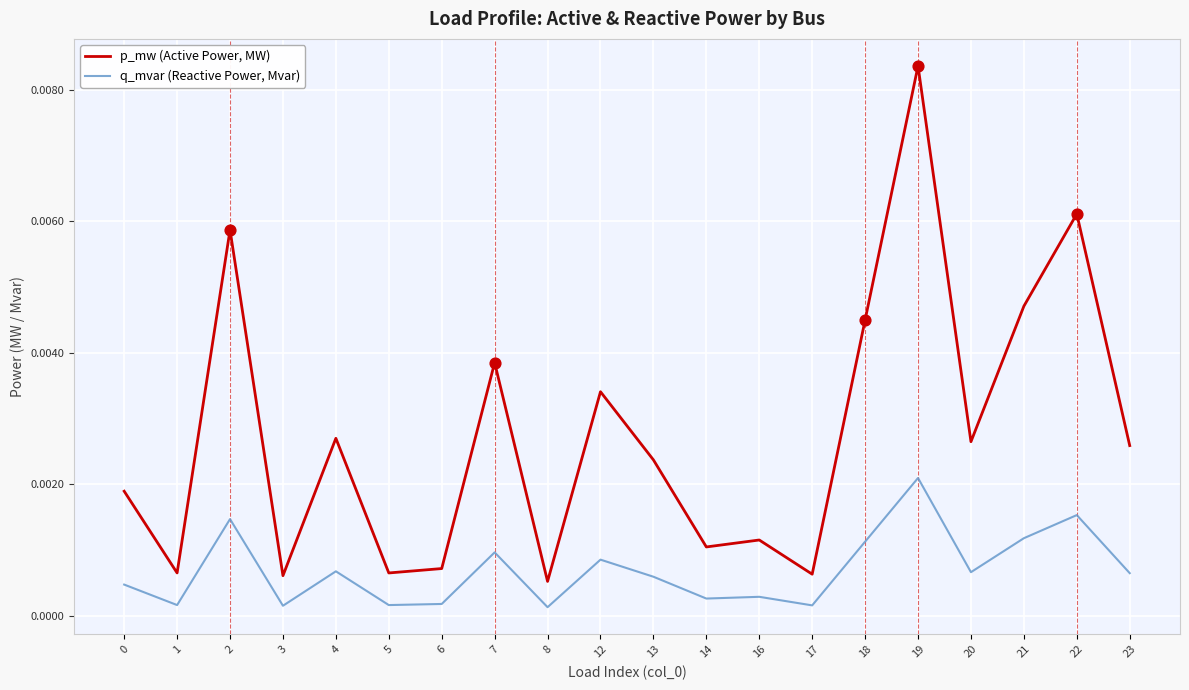

At which category is the sum across all series the highest?

19